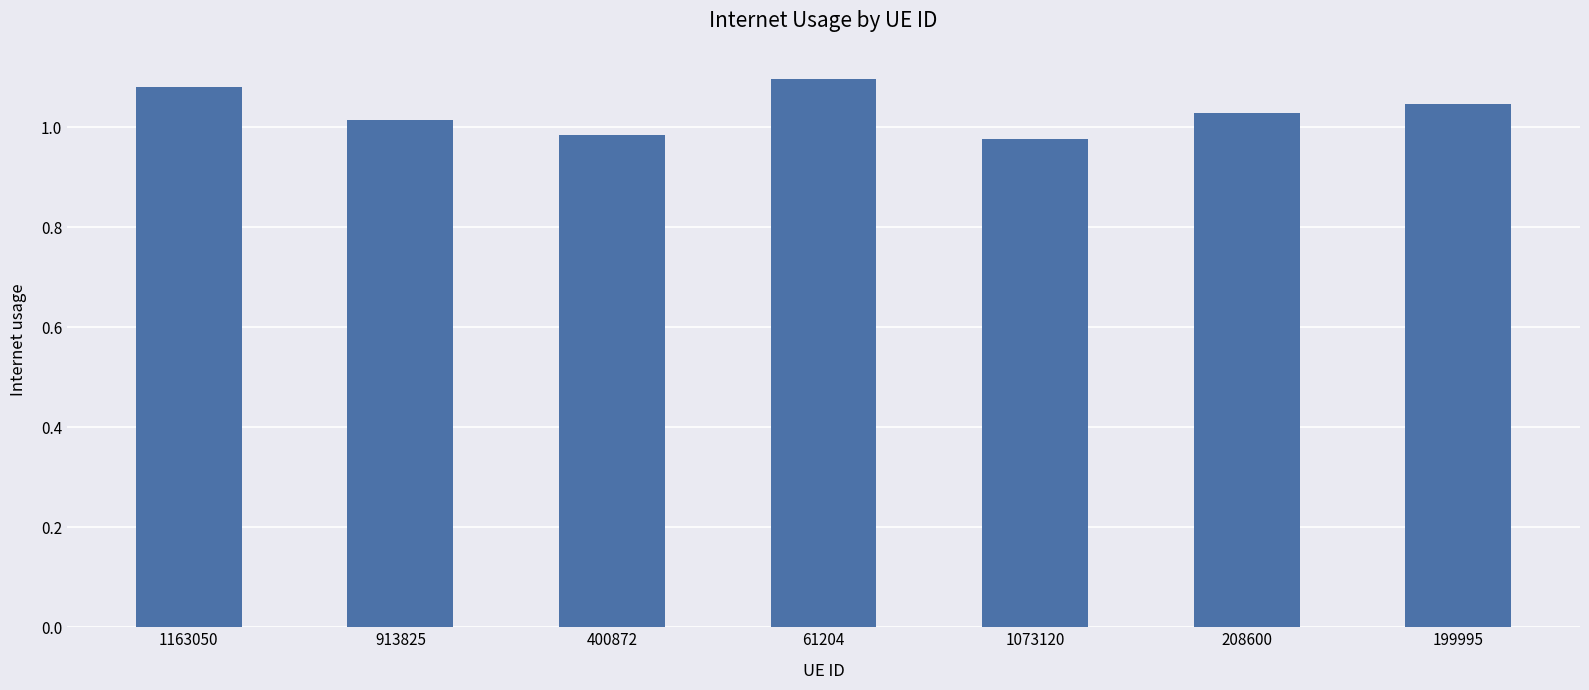

Does the chart contain stacked bars?

No